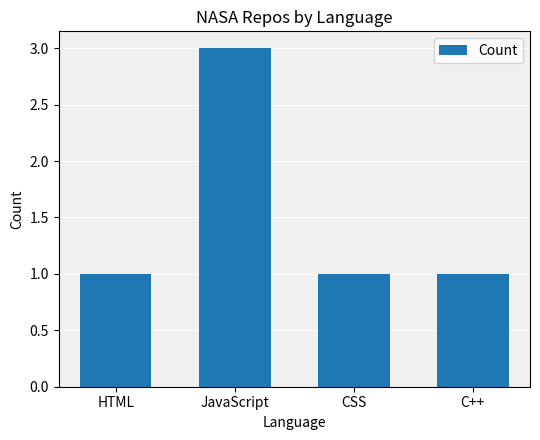

True or false: the data shows 1 at JavaScript.

False